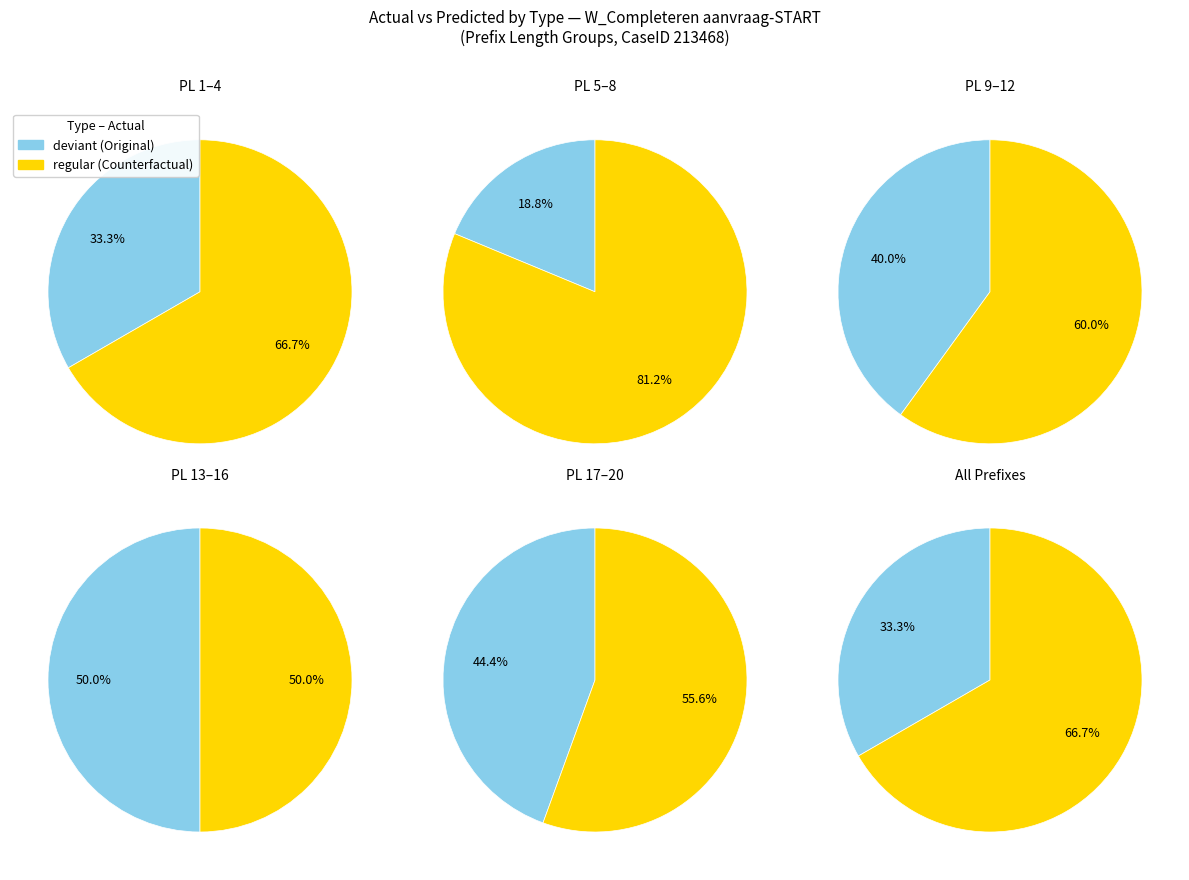

How many slices are in this pie chart?

2